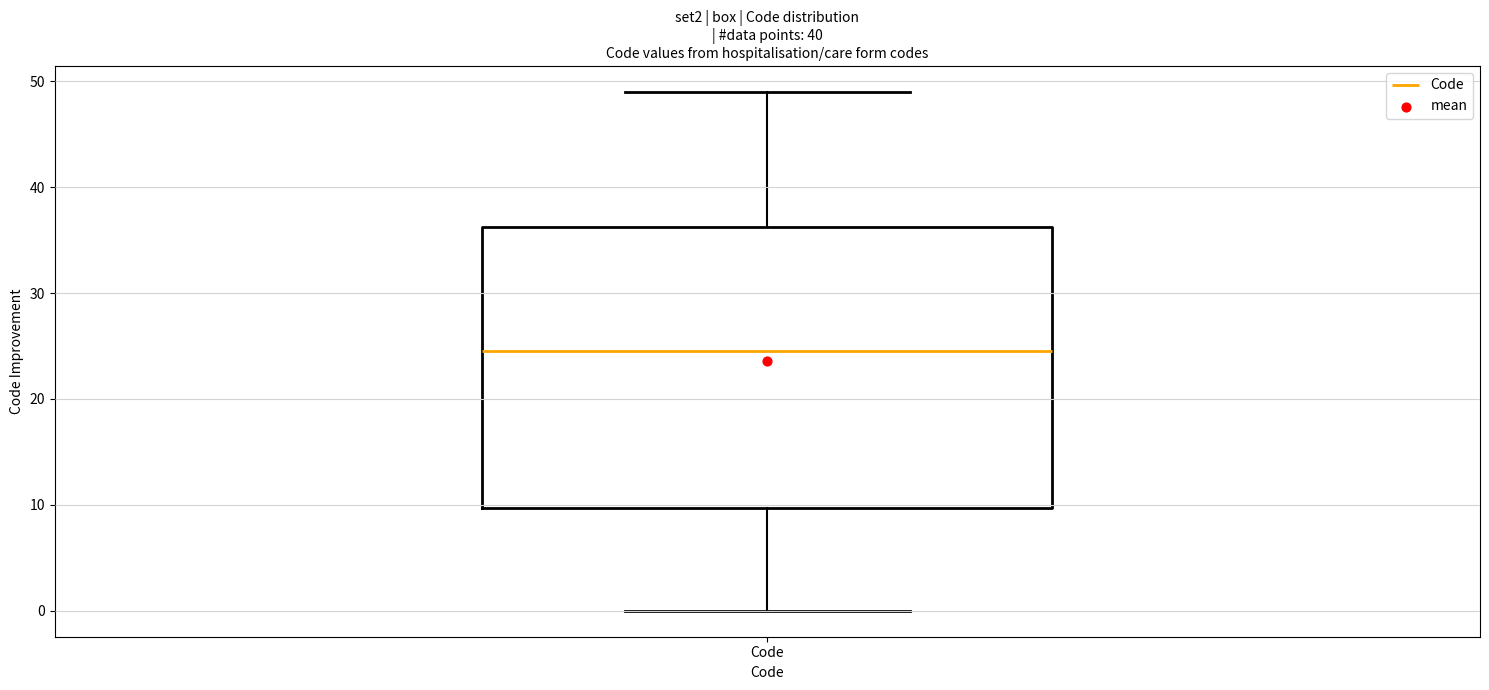

Transcribe this box plot: give where the median line is, the range the box spans, and where the two whiskers end, as read against the y-axis. The values are not printed on the chart, so give them approximately, as read against the axis.

median 25, box 10 to 36, whiskers 0 to 49